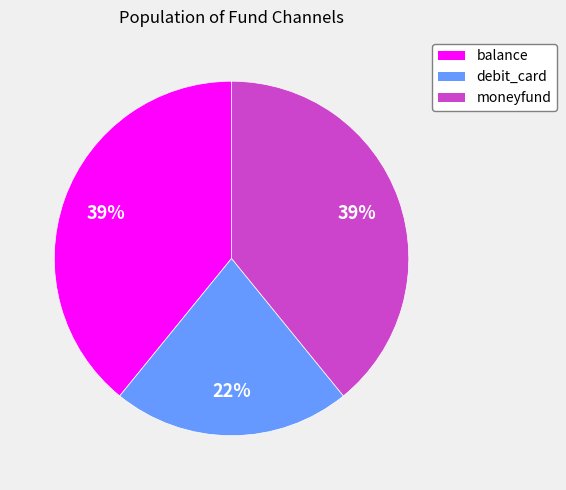

Does debit_card represent more than half of the total?

No